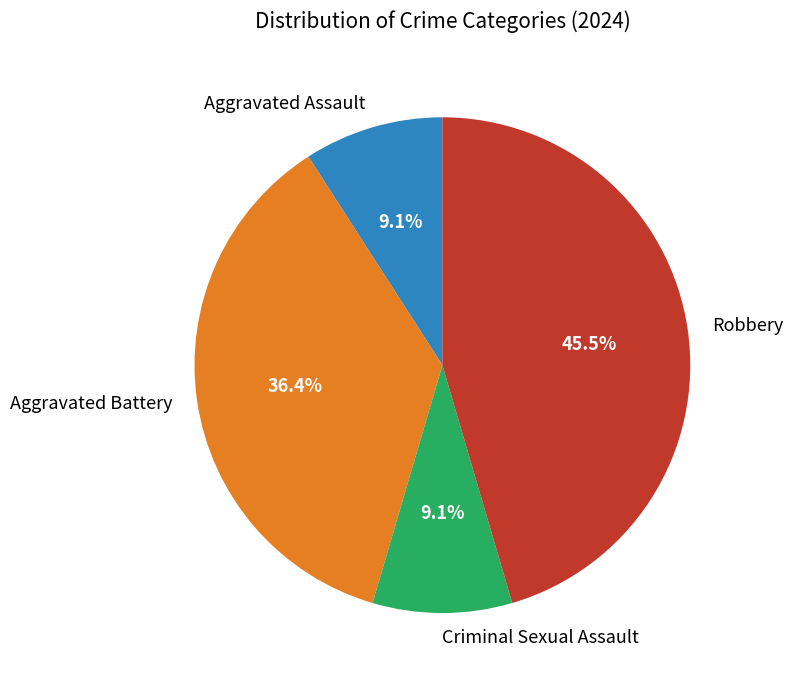

Is it true that Aggravated Assault is 9% of the pie?

True